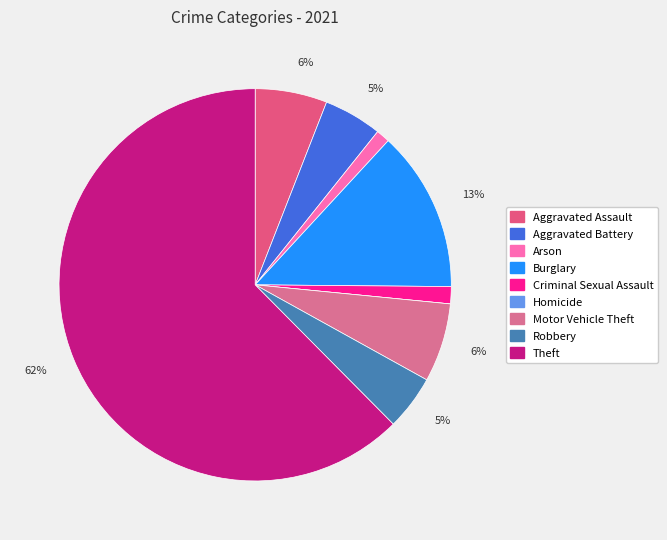

What percentage is the Motor Vehicle Theft slice, to the nearest percent?

6%